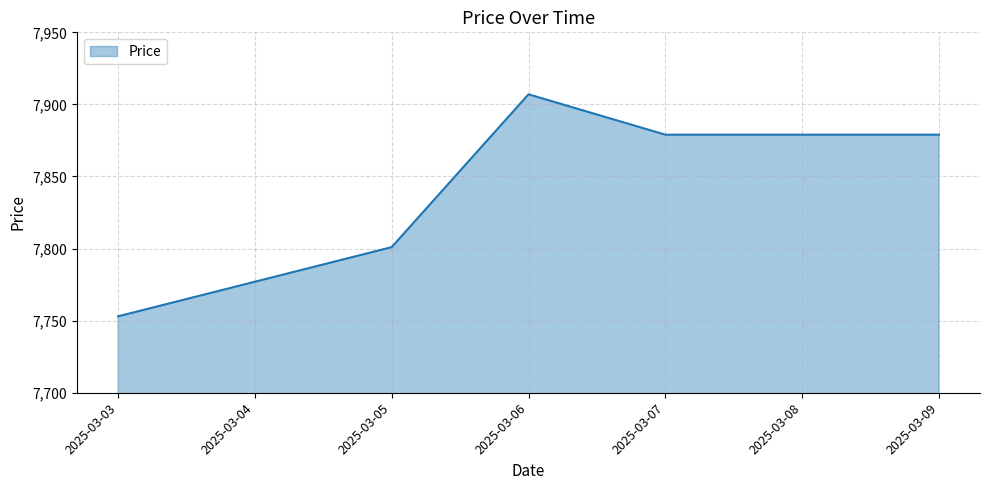

At which category does the data reach its first local peak?

2025-03-06